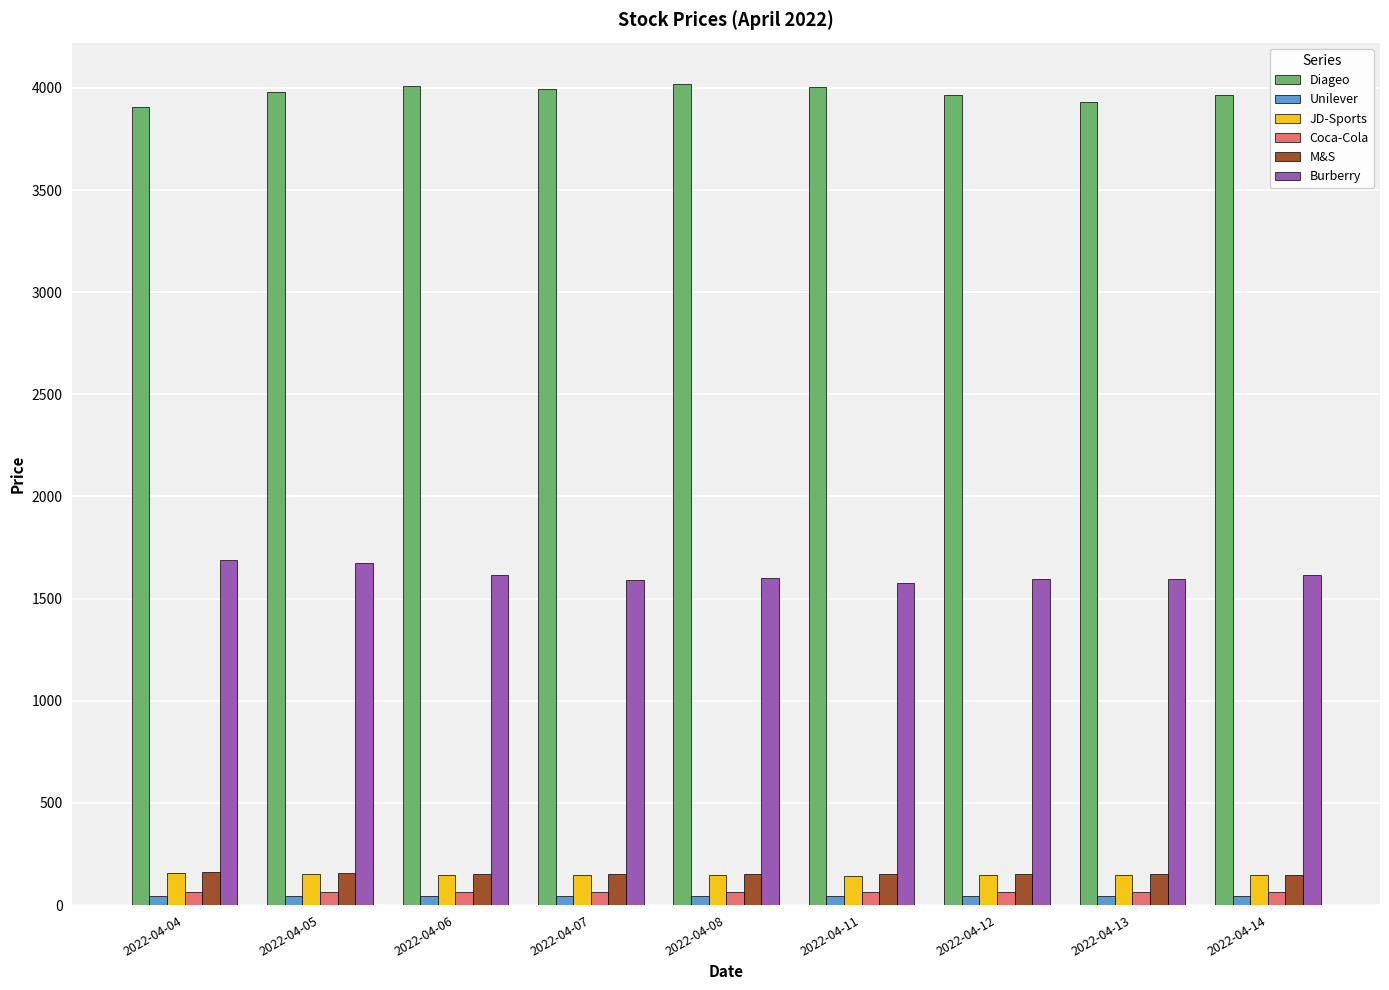

What is the value of the Diageo bar at the 9th from the left?

3963.5